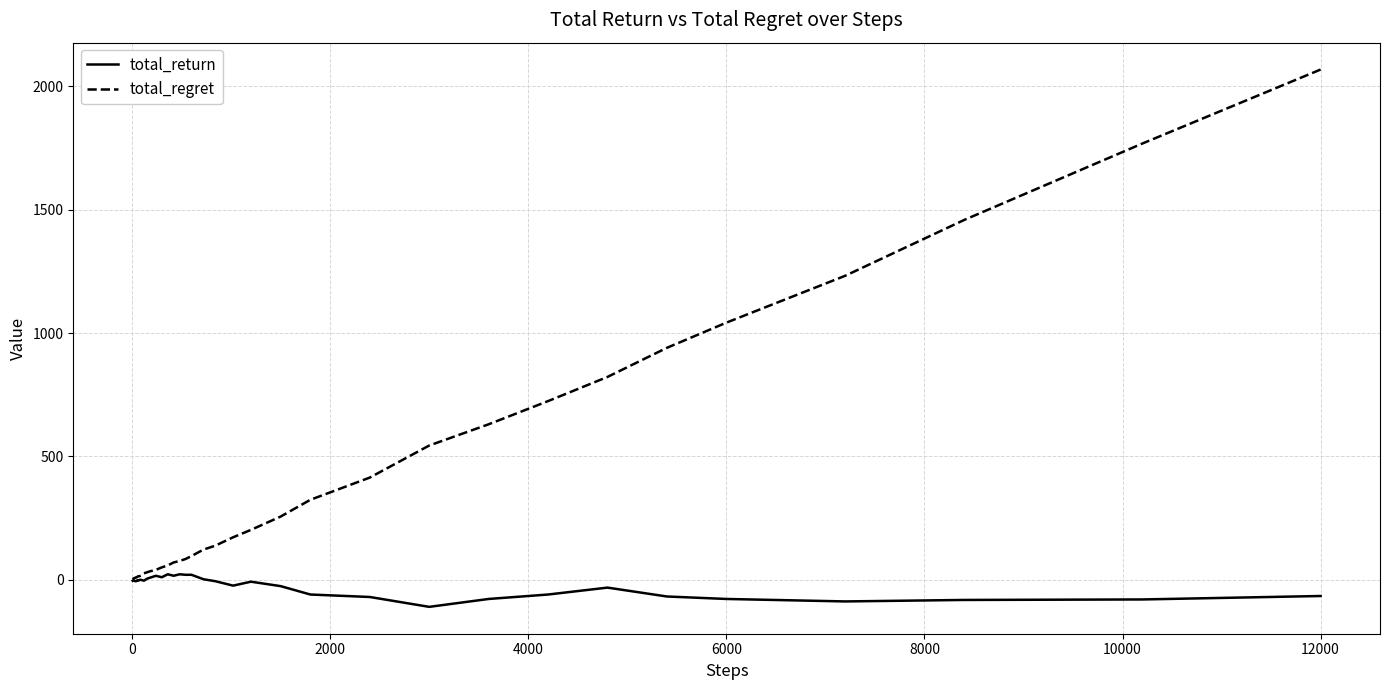

Which series has the largest total across all categories?

total_regret